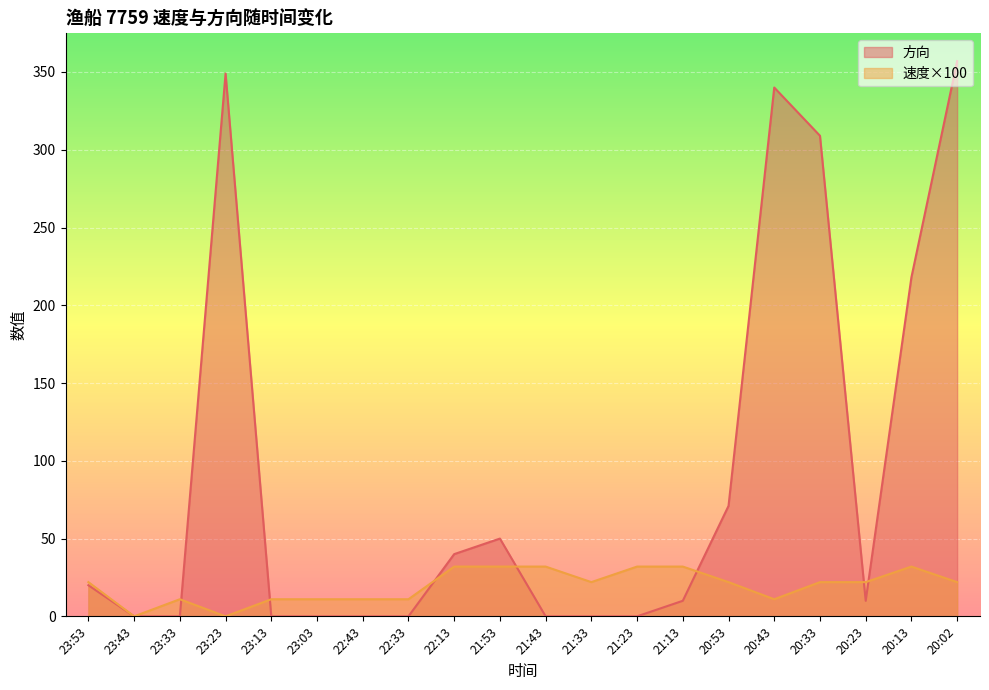

Reading right to left, extract all data points from this chart.

速度: 22	32	22	22	11	22	32	32	22	32	32	32	11	11	11	11	0	11	0	22
方向: 357	218	10	309	340	71	10	0	0	0	50	40	0	0	0	0	349	0	0	20